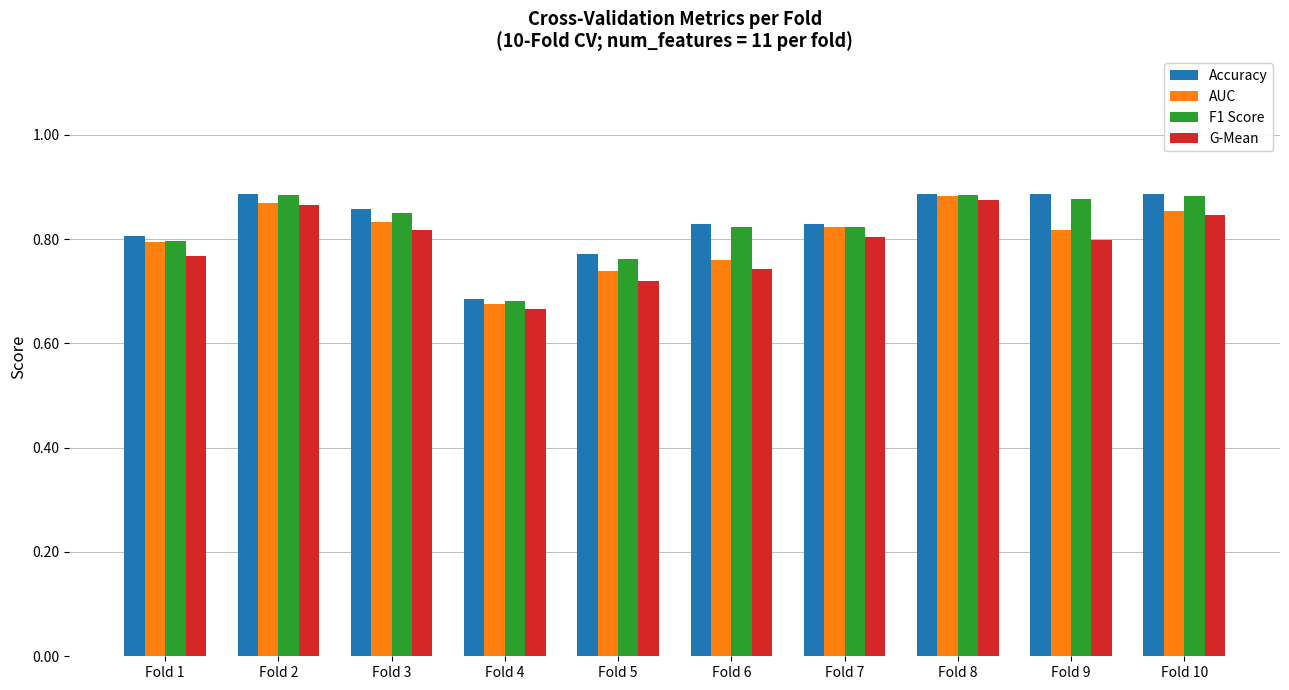

The AUC series shows 0.8 at Fold 6. True or false?

True